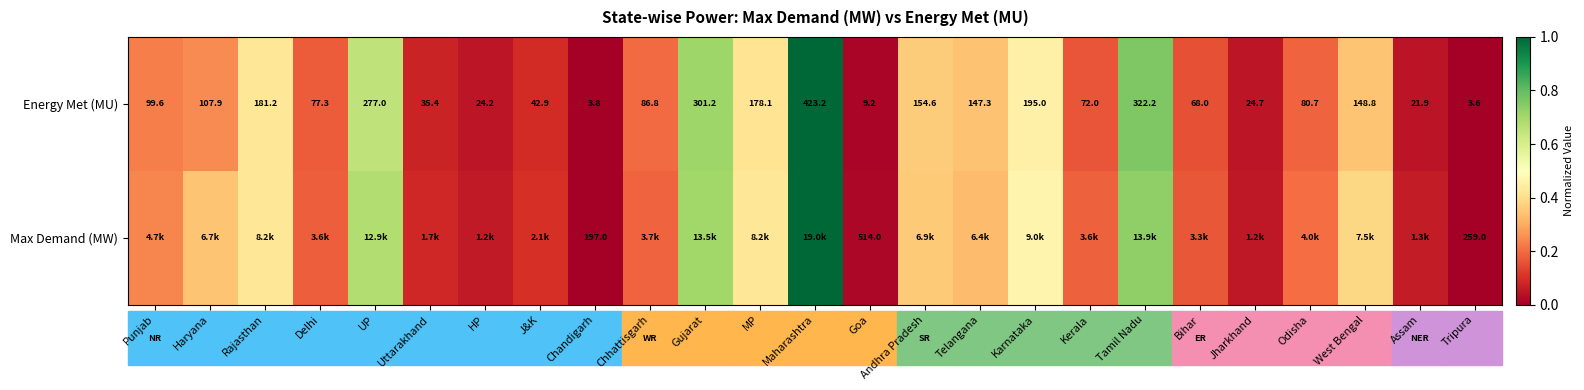

What is the total value across all series at Andhra Pradesh?

0.7